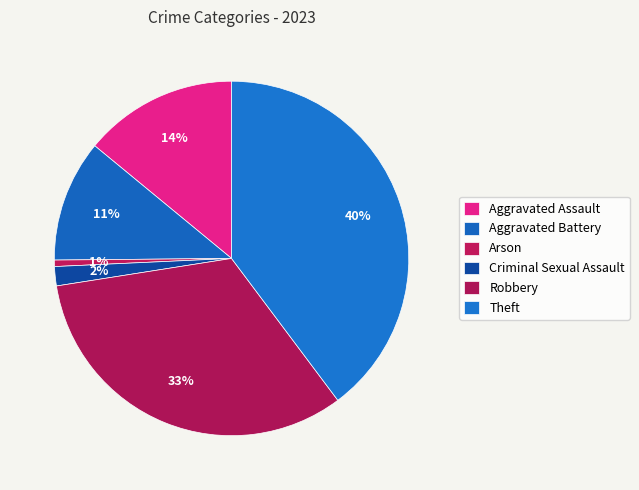

Between Aggravated Battery and Robbery, which is larger?

Robbery